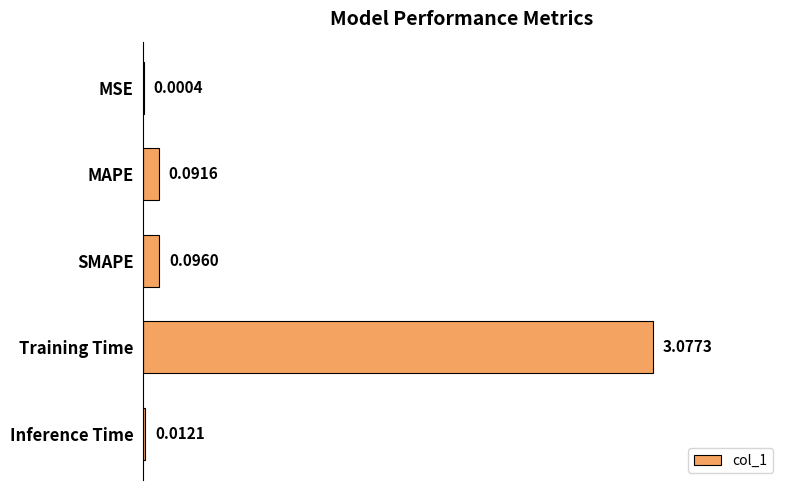

What is the sum of the values at Training Time and MAPE?

3.2